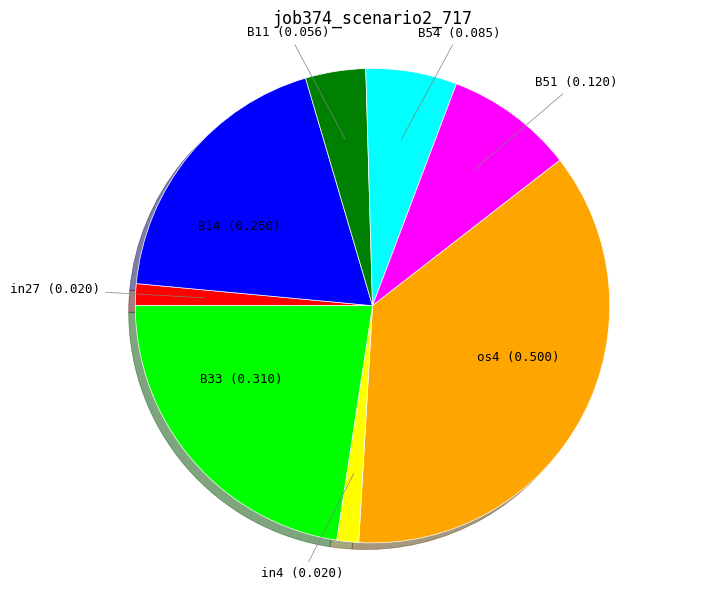

Between in4 and B33, which is larger?

B33